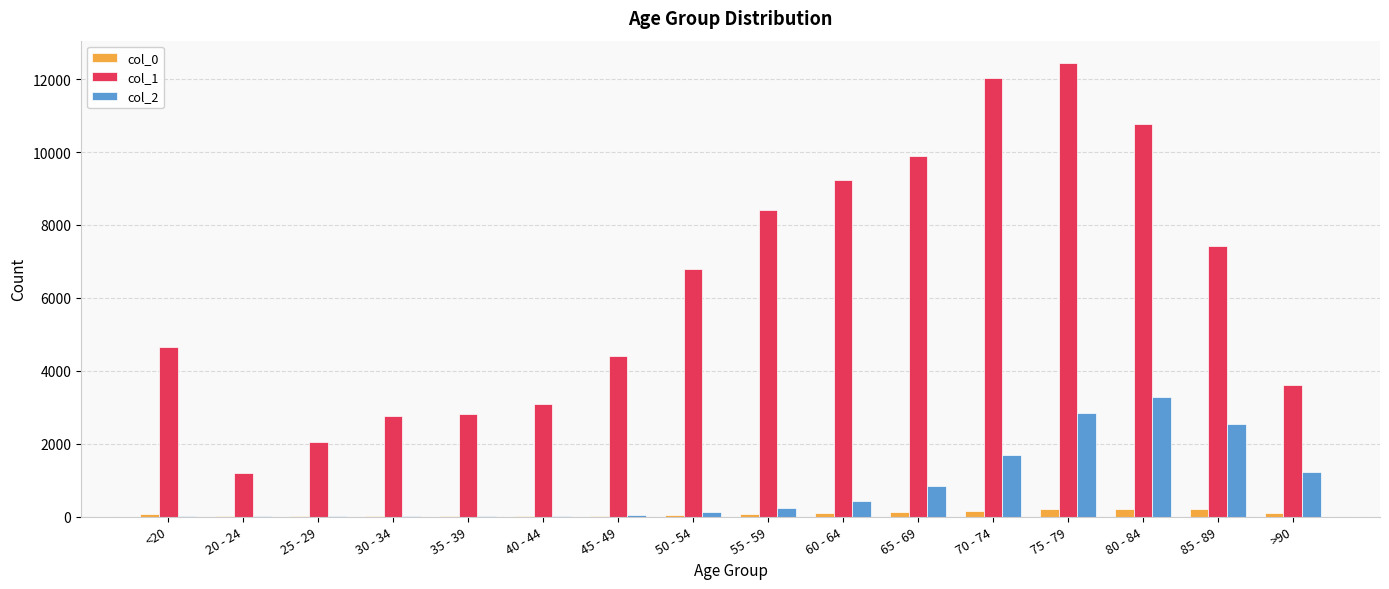

Which series has the largest total across all categories?

col_1